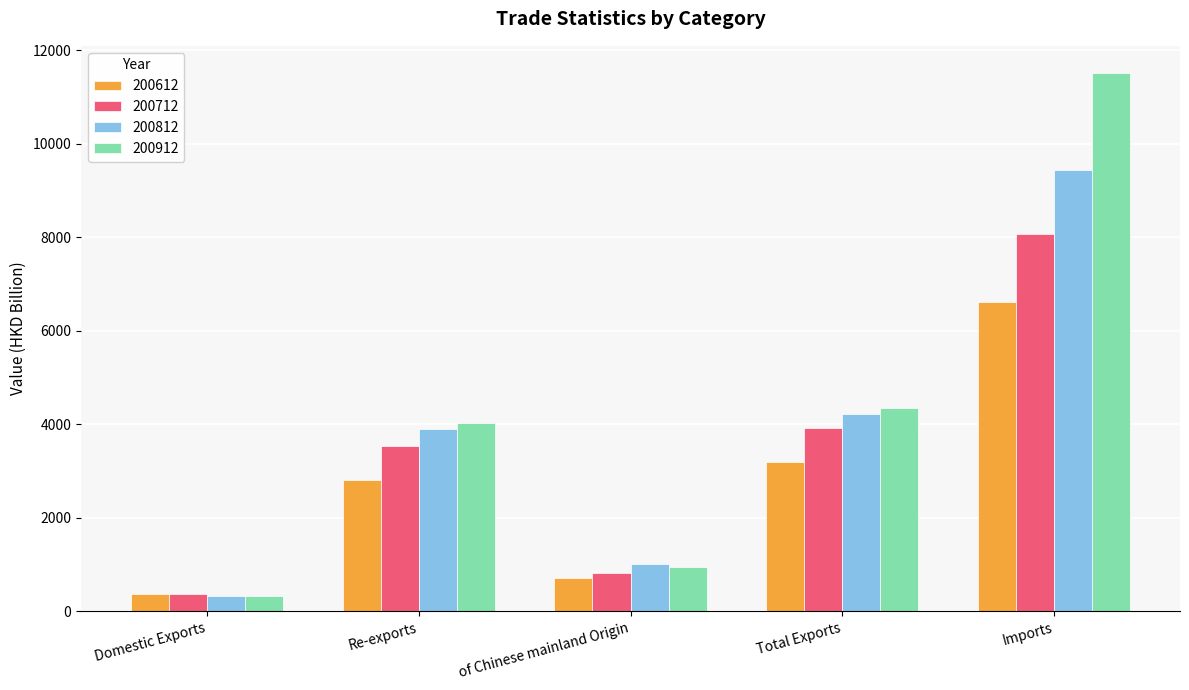

Rank the categories by 200912 value from lowest to highest.

Domestic Exports, of Chinese mainland Origin, Re-exports, Total Exports, Imports